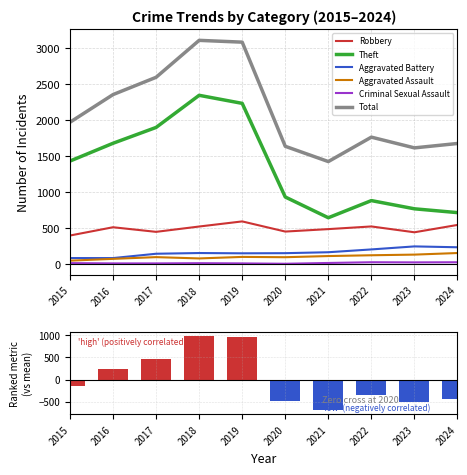

At which category is the sum across all series the highest?

2018